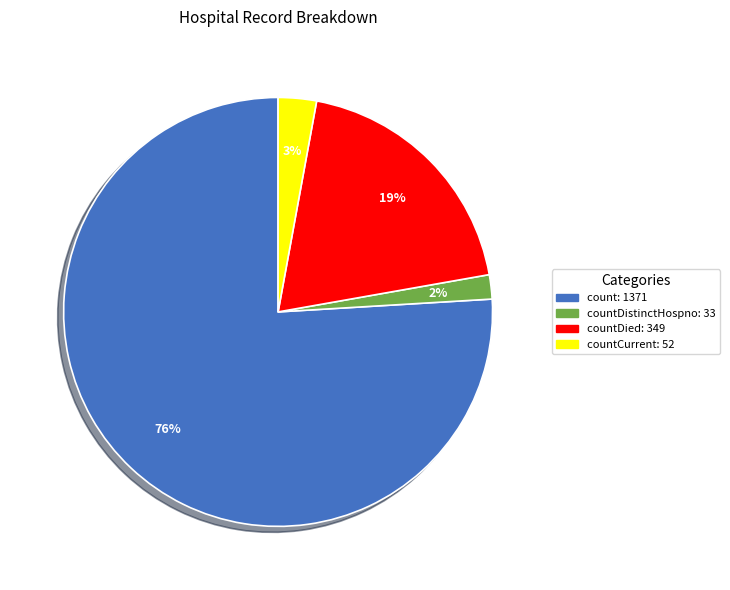

To the nearest percent, what is the average slice percentage?

25%